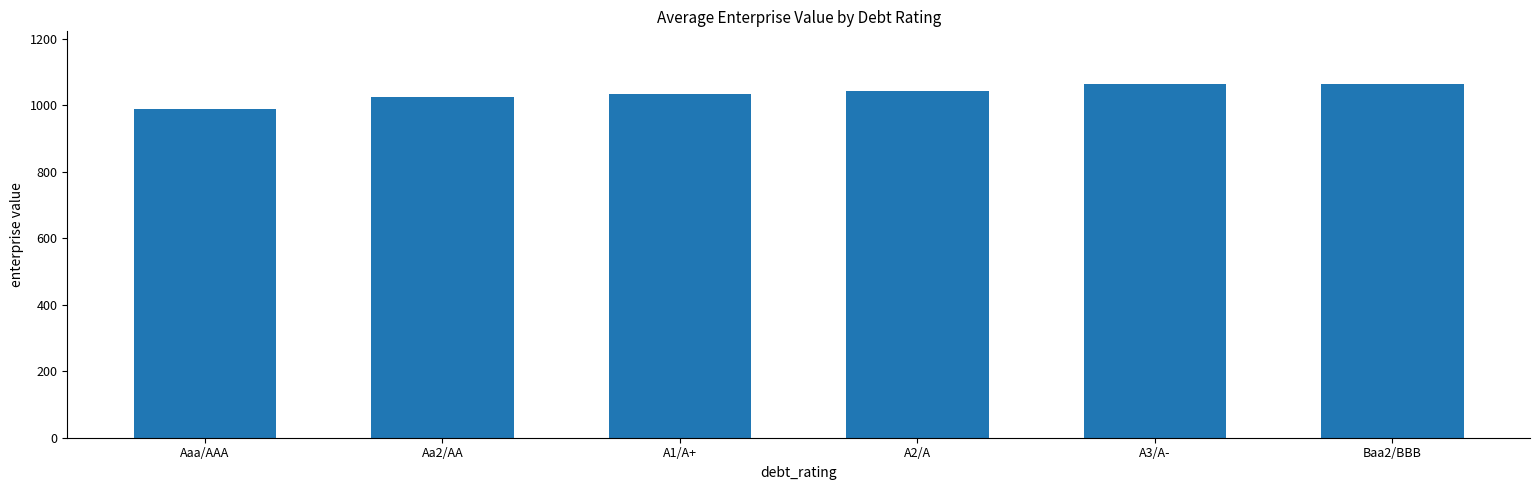

What position from the right is A2/A?

3